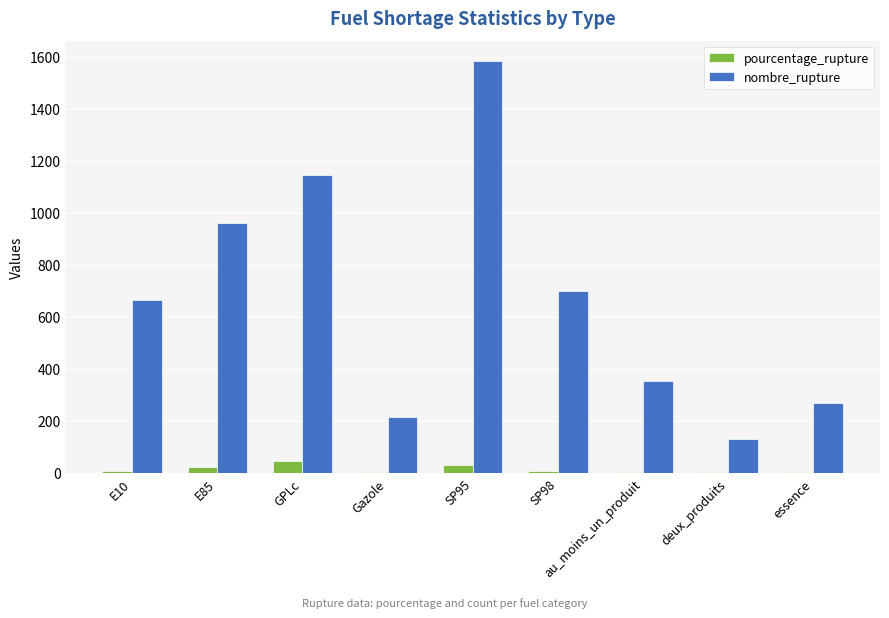

At which label is nombre_rupture closest to 857?

E85